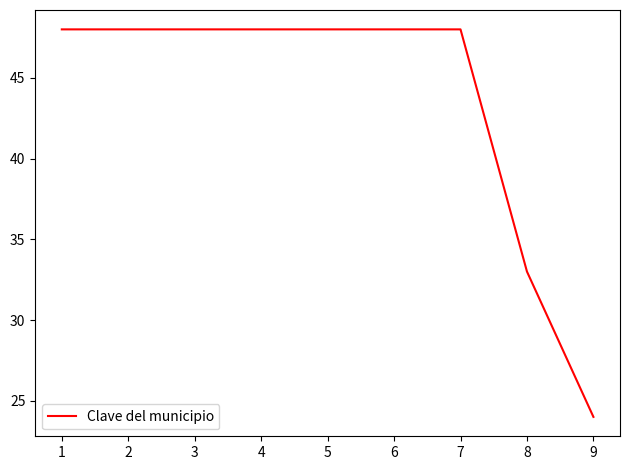

Approximately how many times larger is the value at 2 compared to 6?

1.0